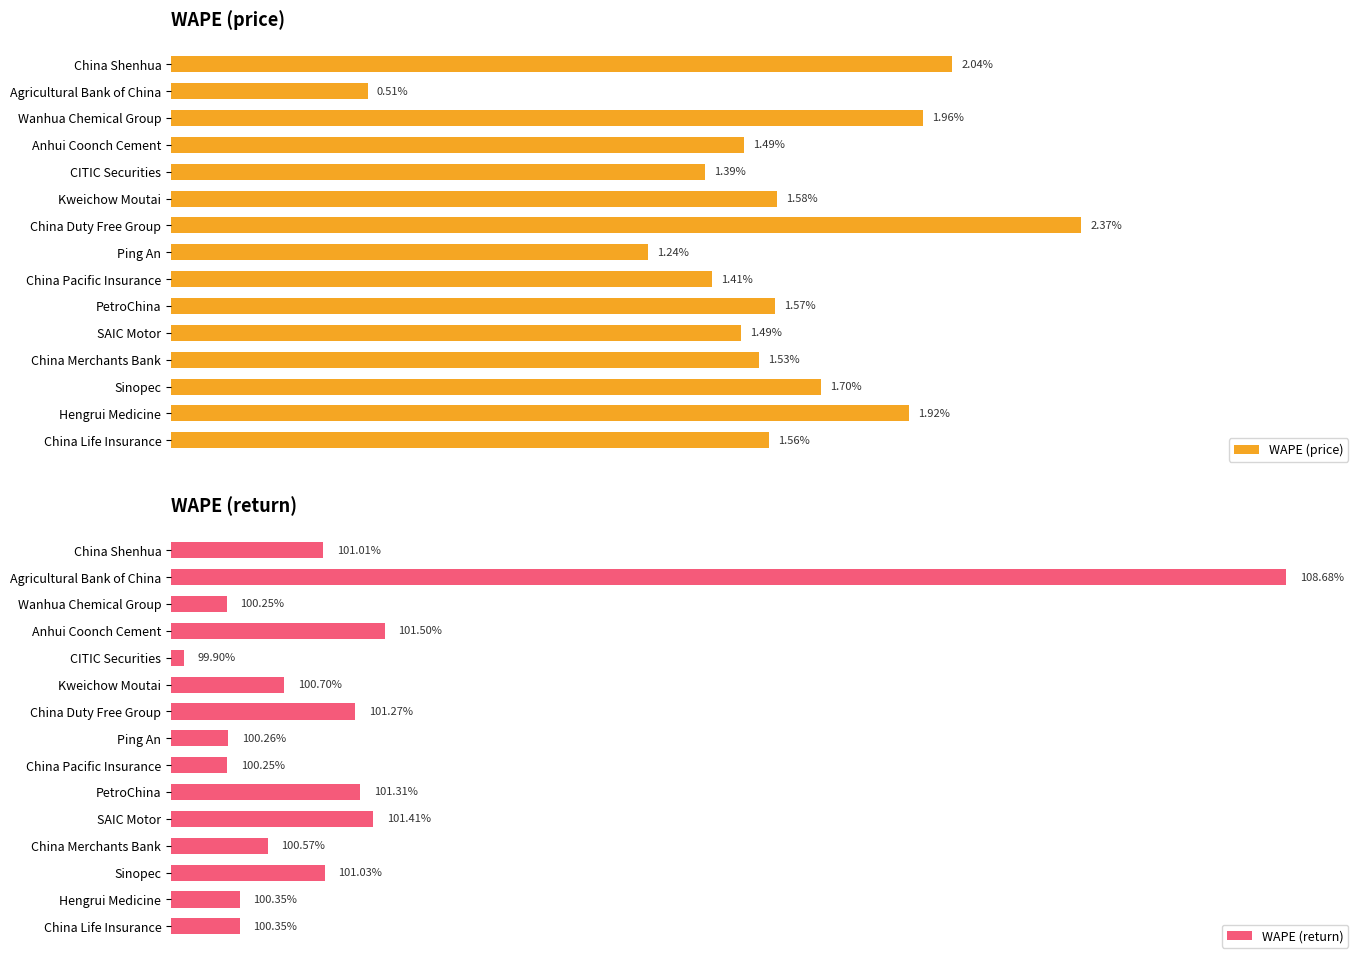

At how many categories does at least one series exceed 26?

15